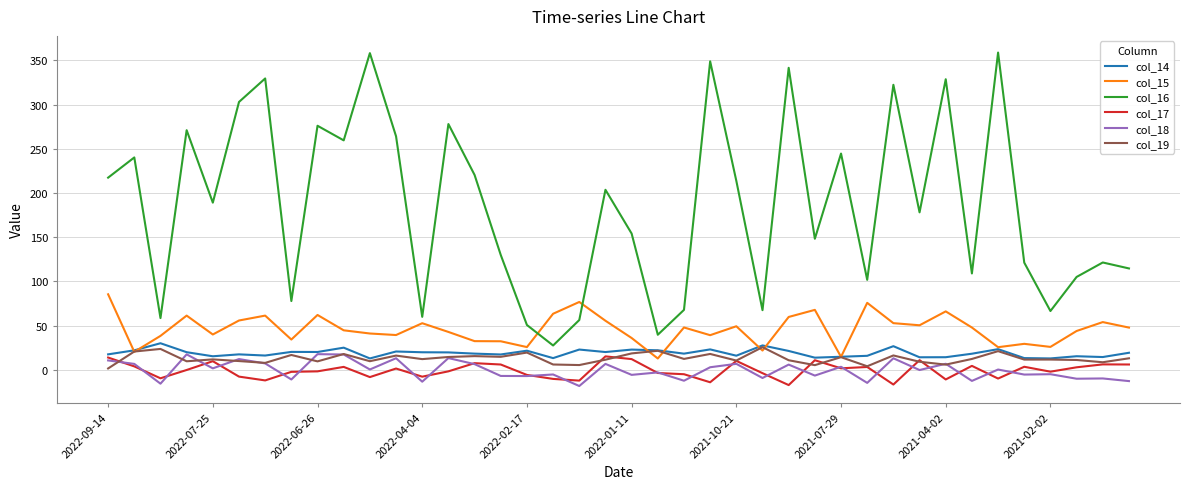

True or false: col_18 and col_16 intersect in this chart.

False